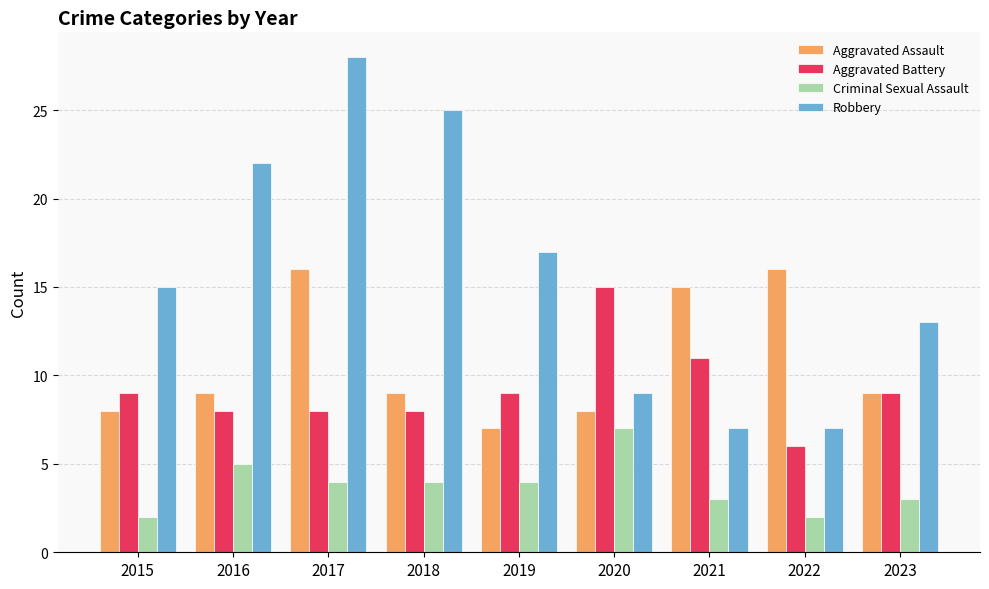

Reading left to right, transcribe all the data shown in this chart.

Aggravated Assault: 2015=8	2016=9	2017=16	2018=9	2019=7	2020=8	2021=15	2022=16	2023=9
Aggravated Battery: 2015=9	2016=8	2017=8	2018=8	2019=9	2020=15	2021=11	2022=6	2023=9
Criminal Sexual Assault: 2015=2	2016=5	2017=4	2018=4	2019=4	2020=7	2021=3	2022=2	2023=3
Robbery: 2015=15	2016=22	2017=28	2018=25	2019=17	2020=9	2021=7	2022=7	2023=13